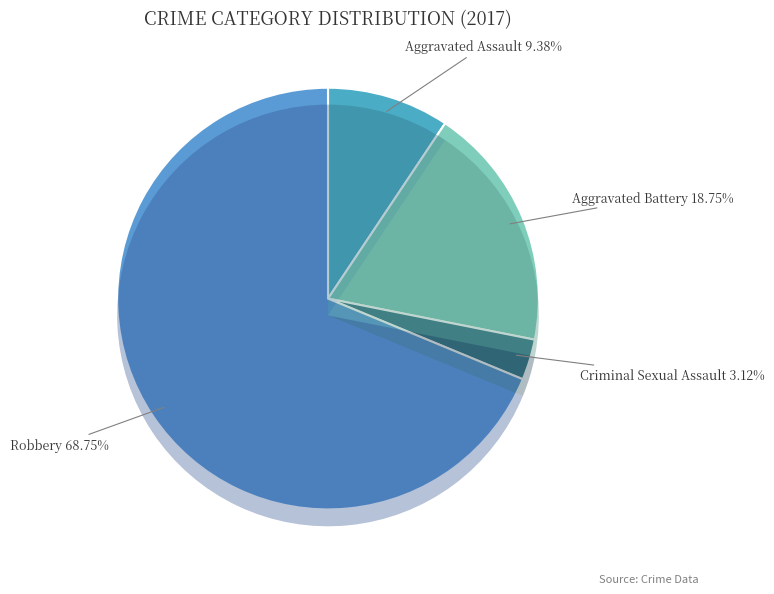

Which category accounts for the majority?

Robbery